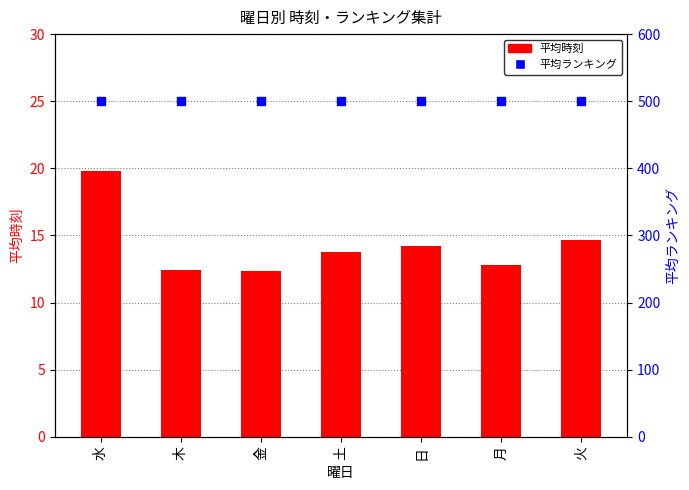

At which category is the sum across all series the highest?

水